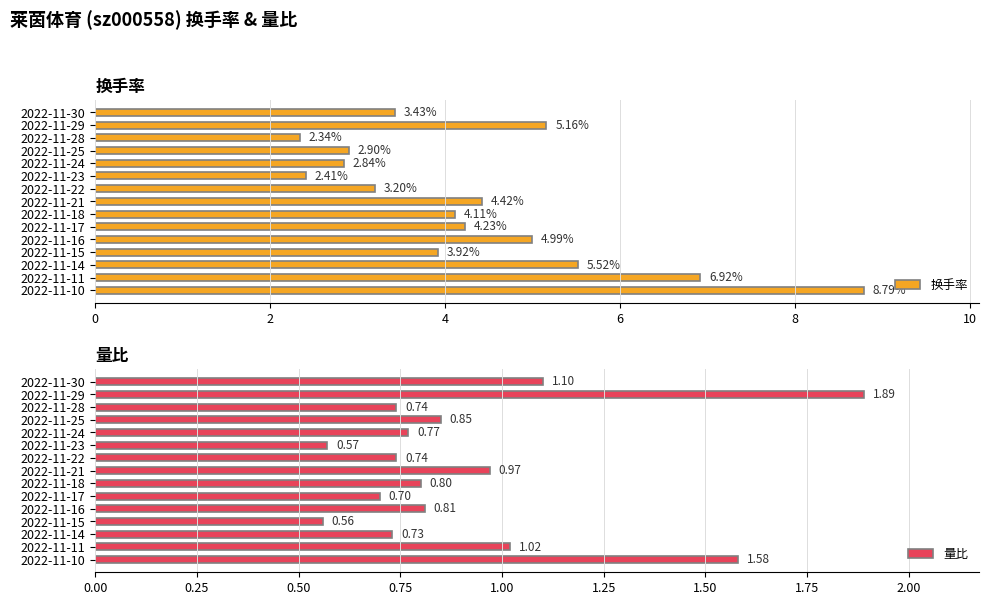

What is the average value of the 量比 series?

0.9